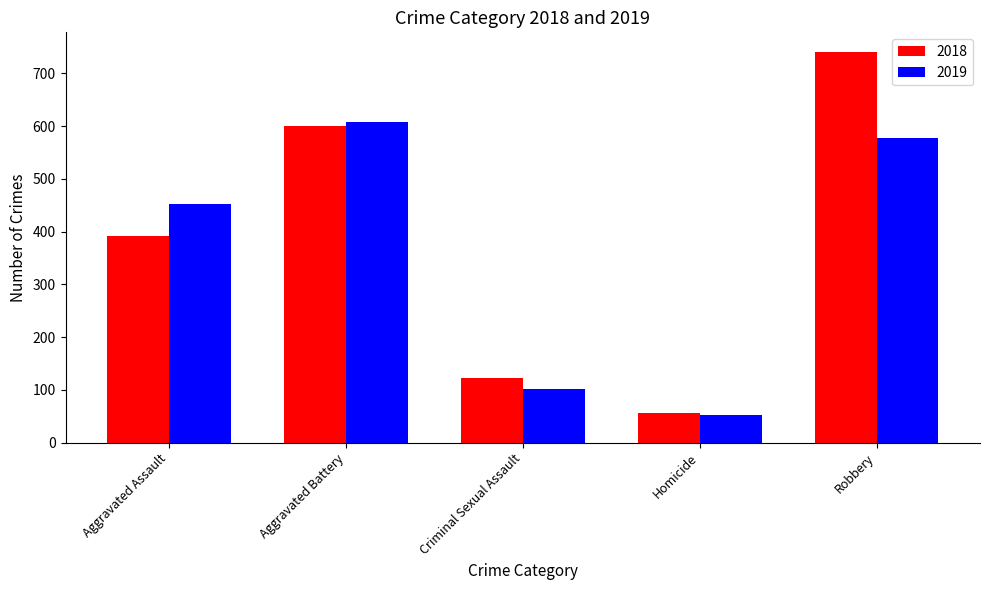

What is the lowest value of the 2018 series?

56